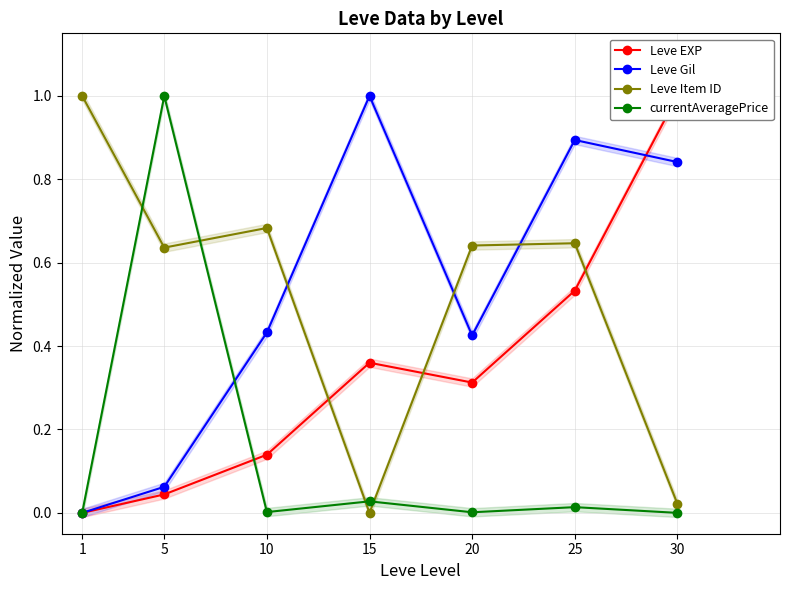

The value of Leve Gil at 10 is 0.4. True or false?

True